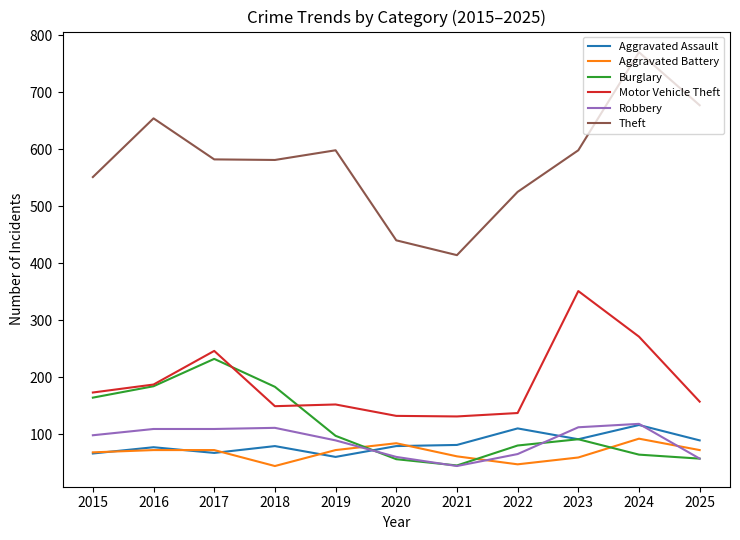

At which label does Theft reach its peak?

2024